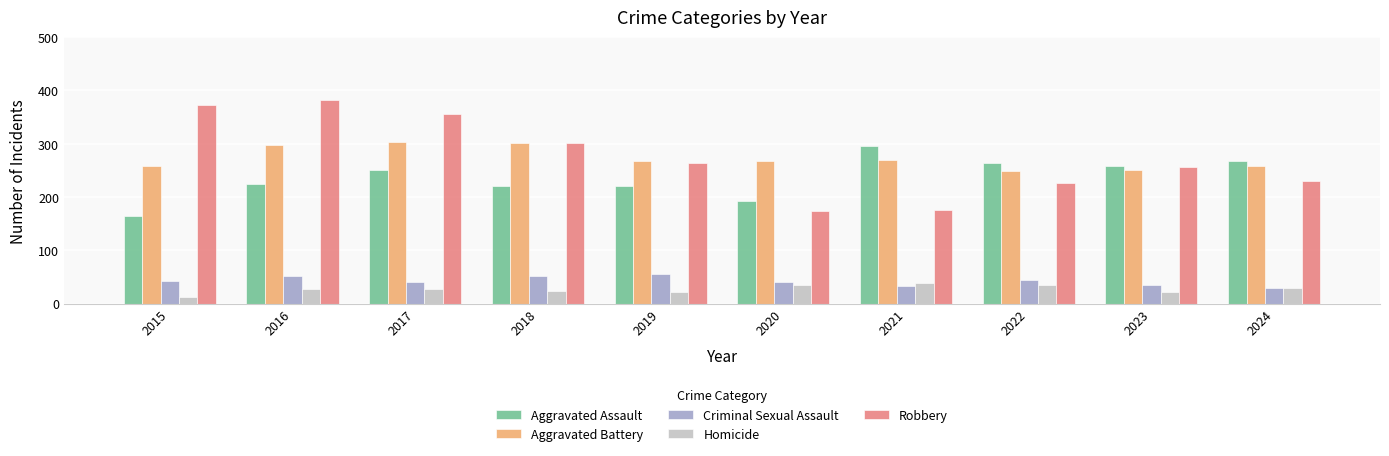

How many groups of bars are there?

10